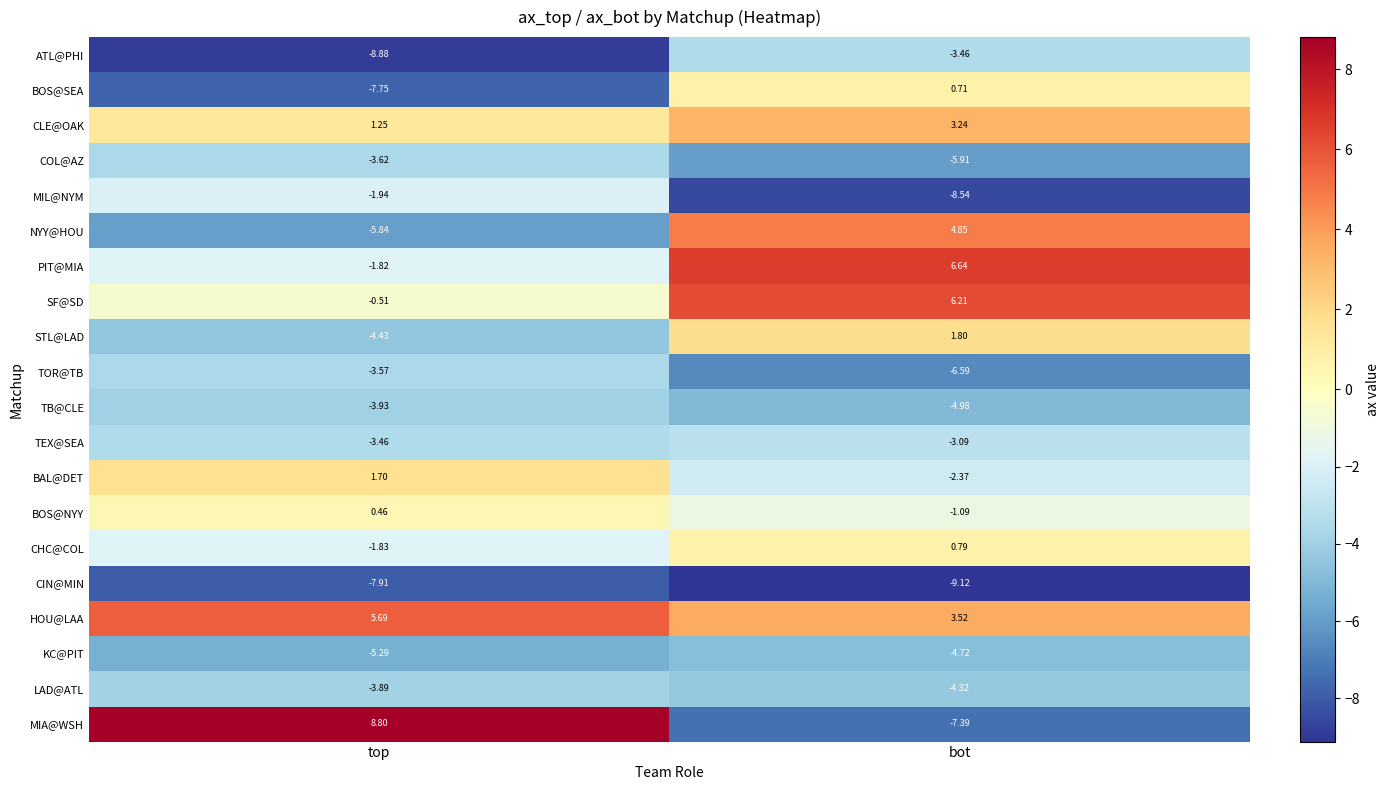

What is the spread (max minus min) of values at bot?

15.8